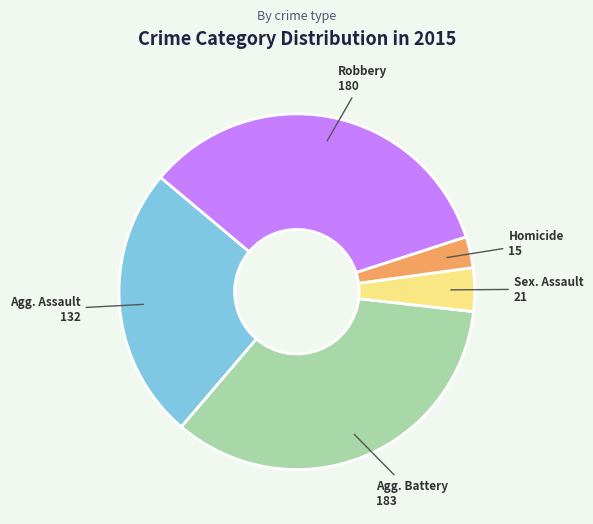

Is there any slice that represents more than half of the pie?

No